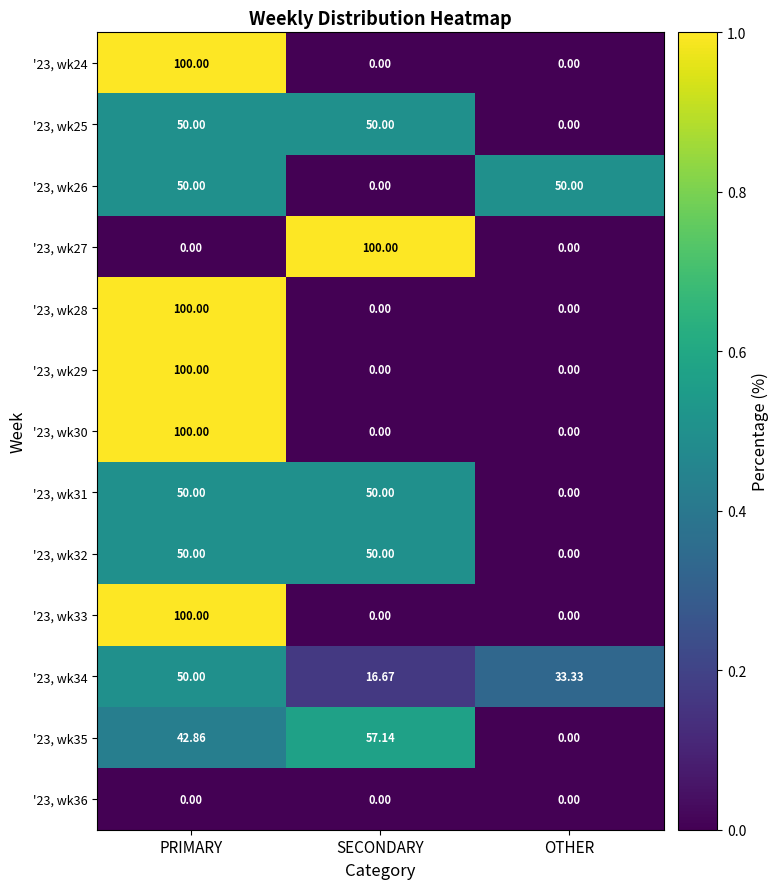

List the labels in order of '23, wk34 value, smallest first.

SECONDARY, OTHER, PRIMARY